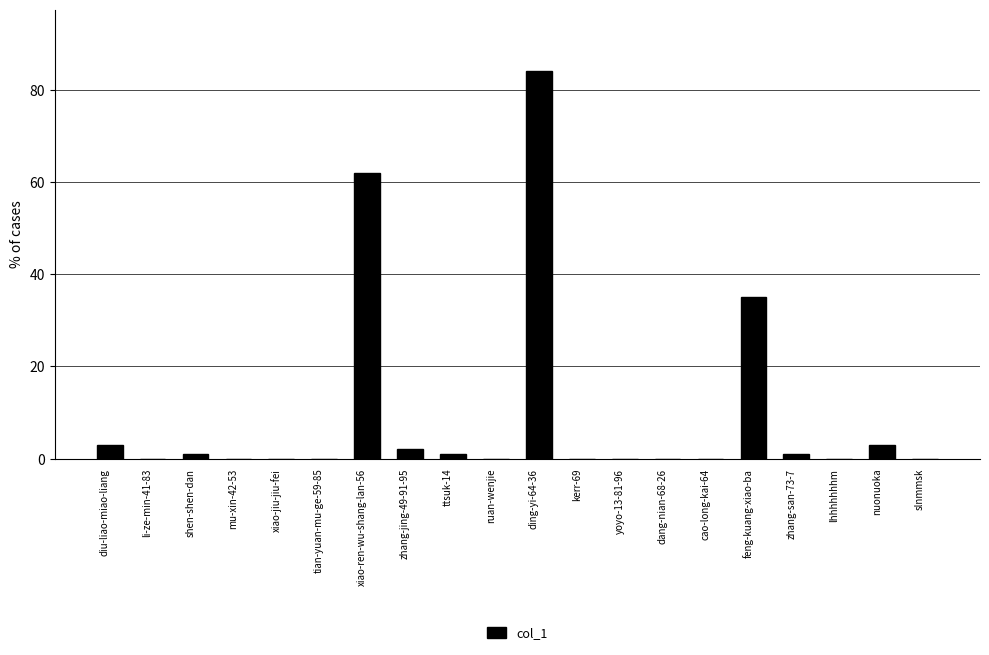

What is the sum of all values?

192